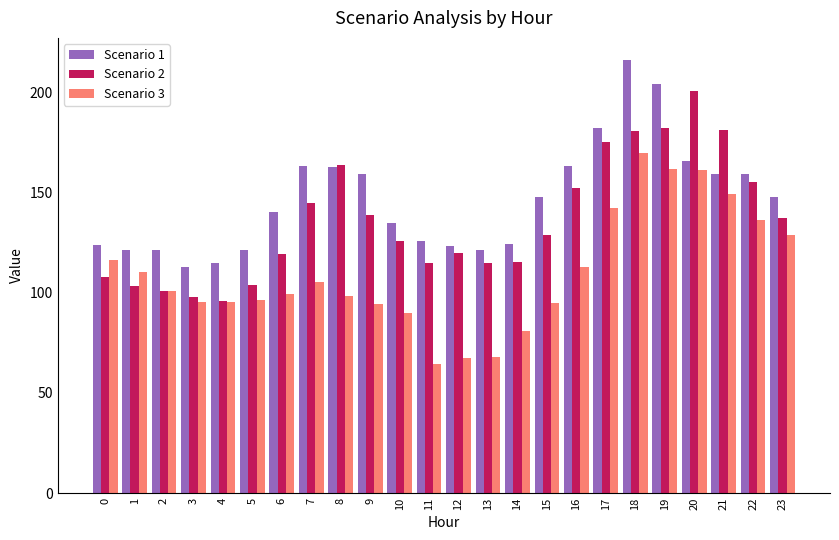

Which series has the largest total across all categories?

Scenario 1